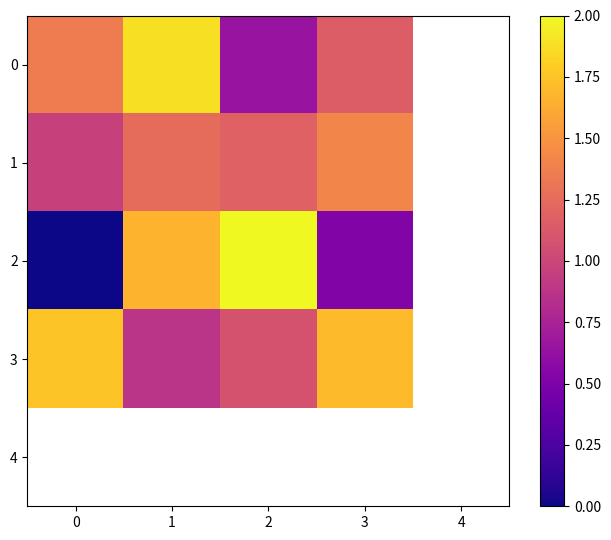

At how many categories does at least one series exceed 0?

4